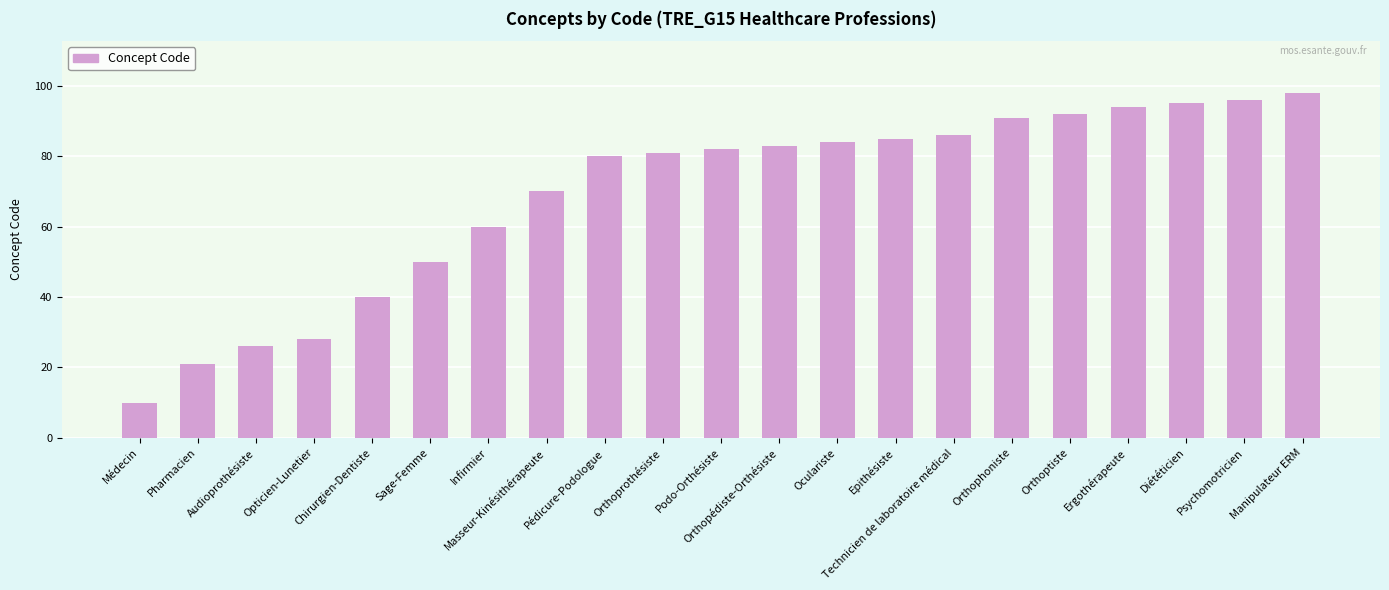

Reading left to right, extract all data points from this chart.

Médecin=10	Pharmacien=21	Audioprothésiste=26	Opticien-Lunetier=28	Chirurgien-Dentiste=40	Sage-Femme=50	Infirmier=60	Masseur-Kinésithérapeute=70	Pédicure-Podologue=80	Orthoprothésiste=81	Podo-Orthésiste=82	Orthopédiste-Orthésiste=83	Oculariste=84	Epithésiste=85	Technicien de laboratoire médical=86	Orthophoniste=91	Orthoptiste=92	Ergothérapeute=94	Diététicien=95	Psychomotricien=96	Manipulateur ERM=98